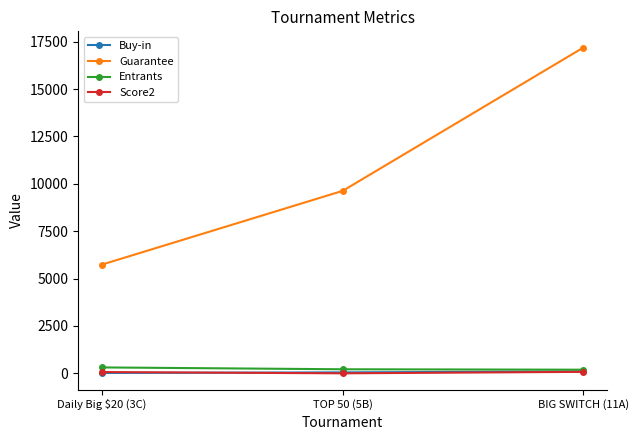

What is the sum of the Entrants values at BIG SWITCH (11A) and Daily Big $20 (3C)?

503